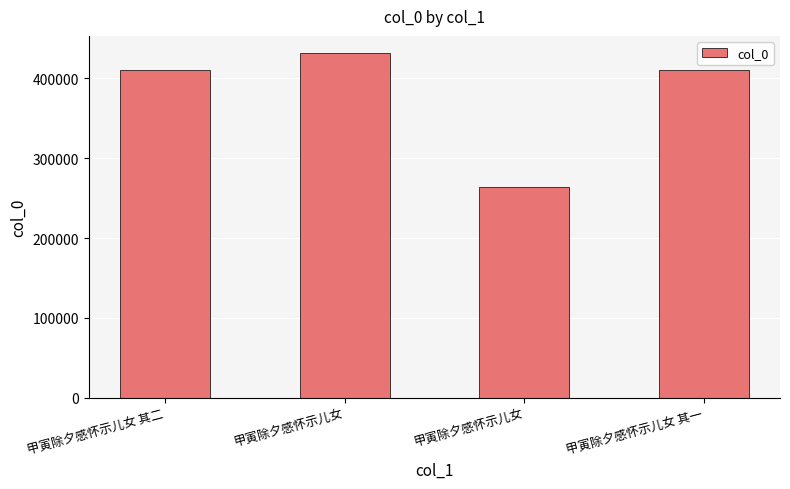

Which category has the highest value across all series?

甲寅除夕感怀示儿女